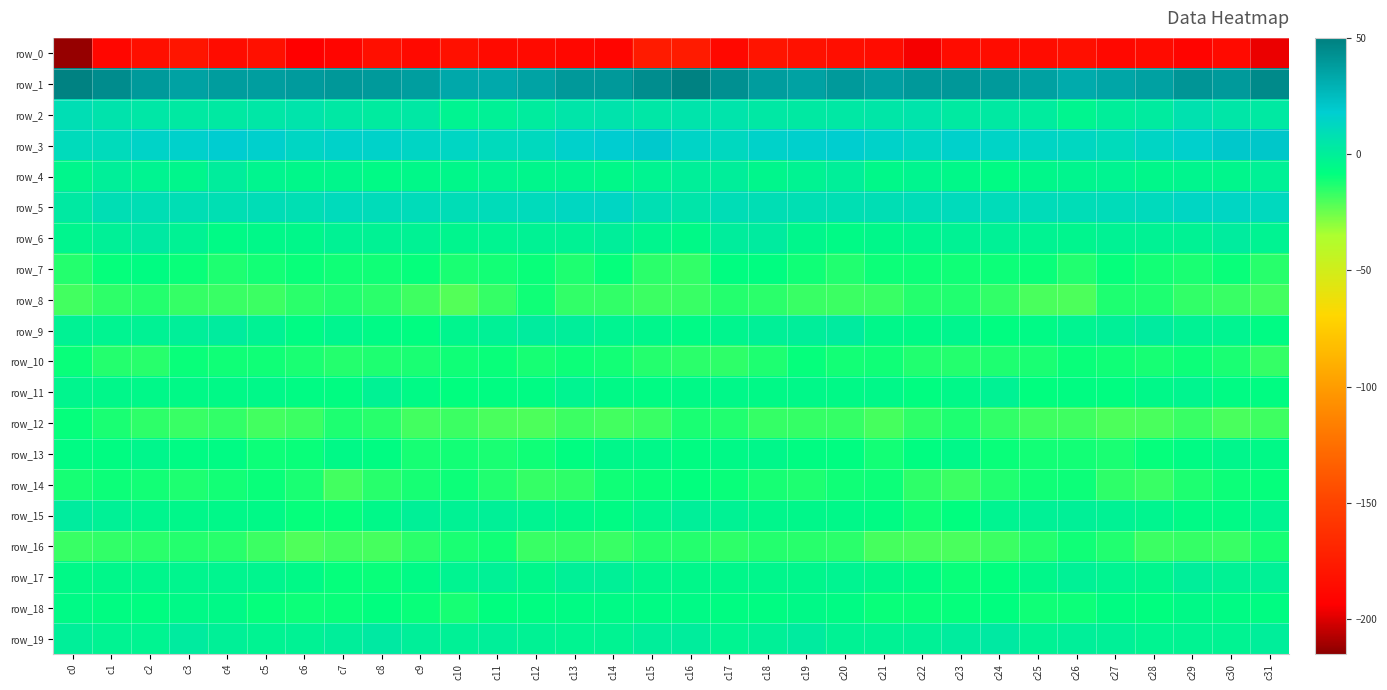

Rank the series by their maximum value, from highest to lowest.

row_1, row_3, row_5, row_2, row_19, row_6, row_9, row_15, row_4, row_17, row_11, row_13, row_18, row_7, row_14, row_12, row_10, row_16, row_8, row_0